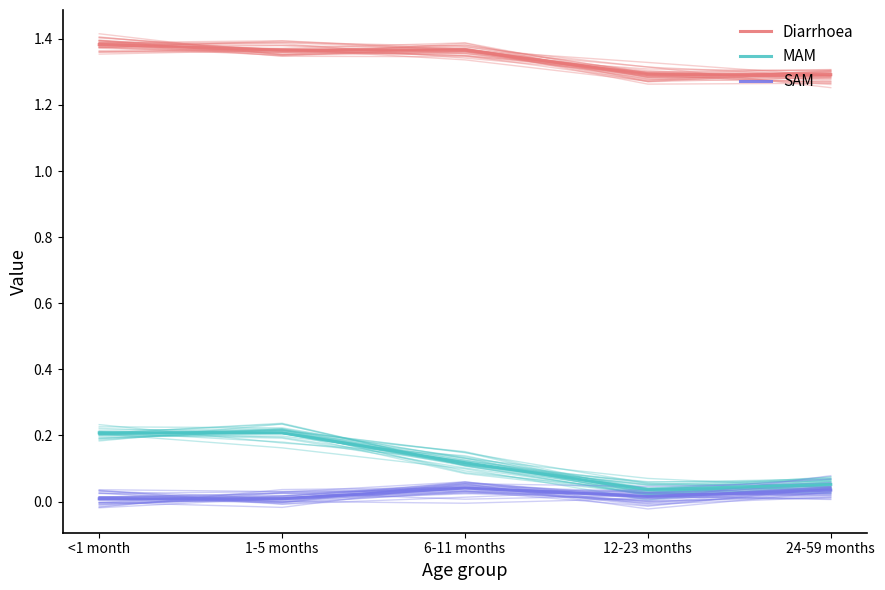

At <1 month, list the series in order from smallest to largest.

SAM, SAM (mean), MAM (mean), MAM, Diarrhoea (mean), Diarrhoea